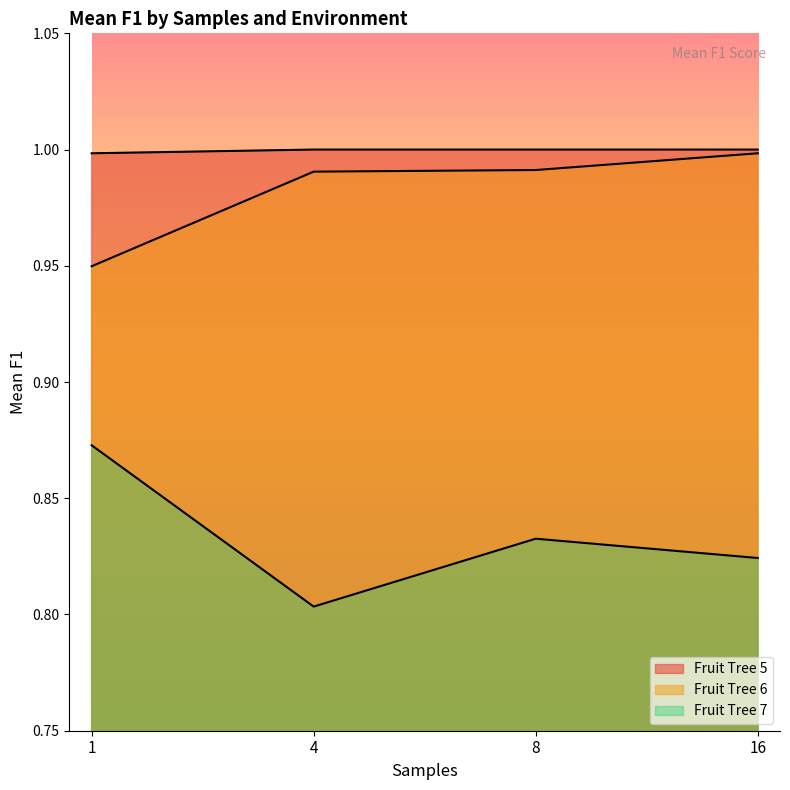

Is it true that Fruit Tree 6 equals 1.0 at 4?

True